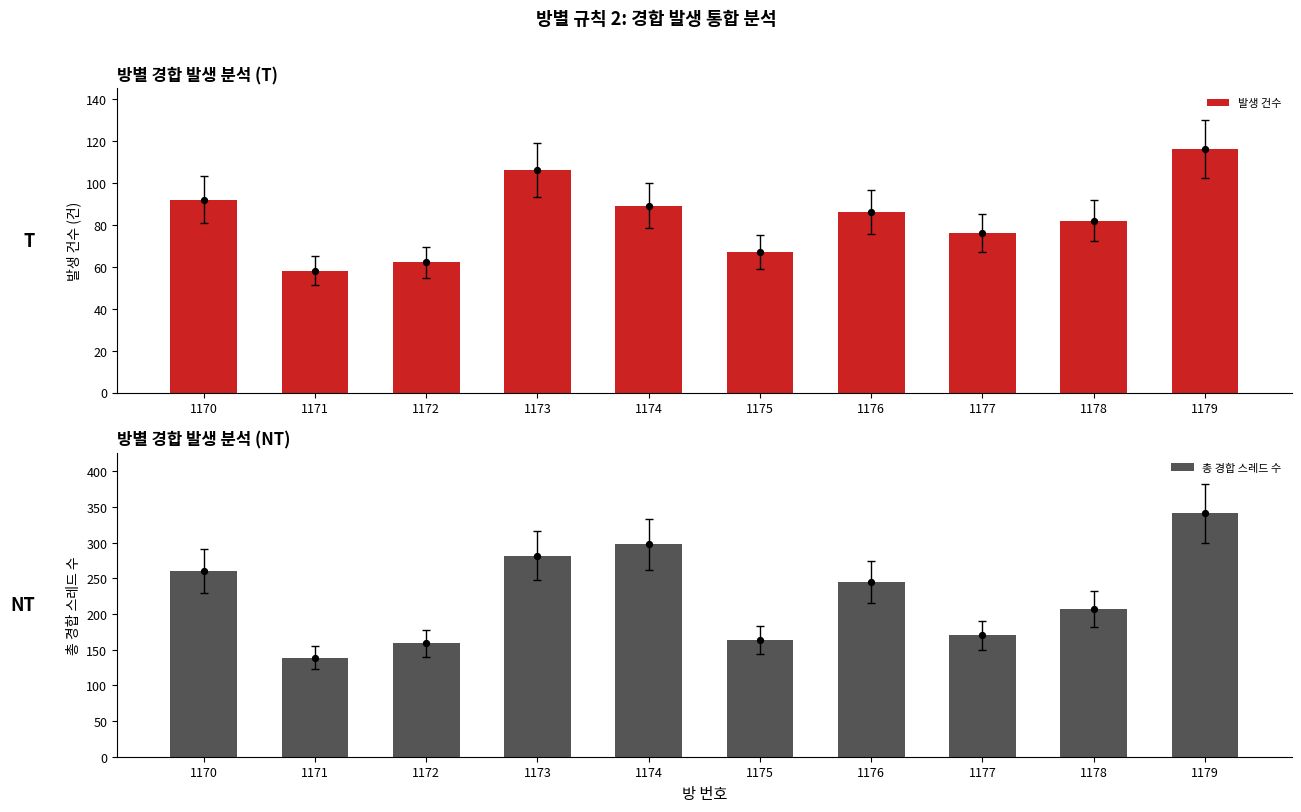

At which category is the sum across all series the highest?

1179